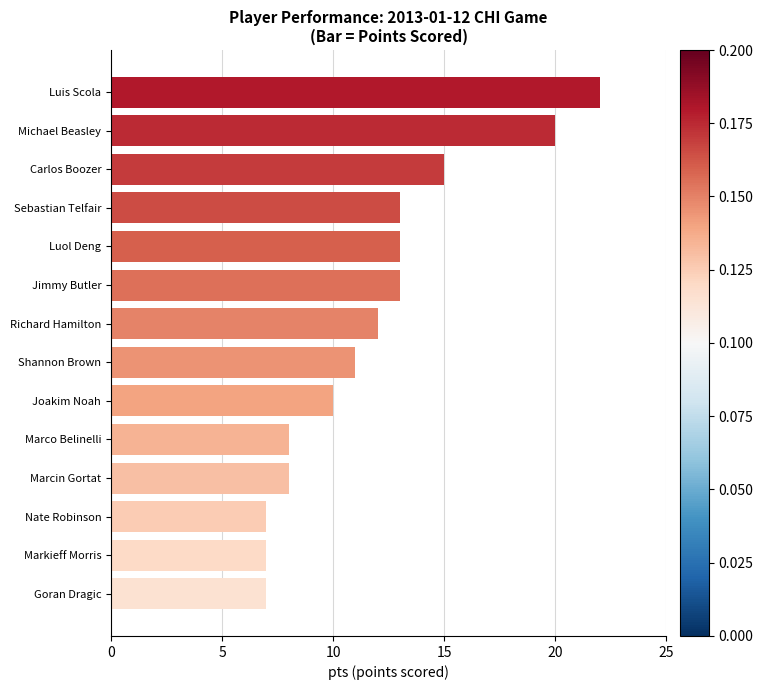

What value does the data have at Joakim Noah?

10